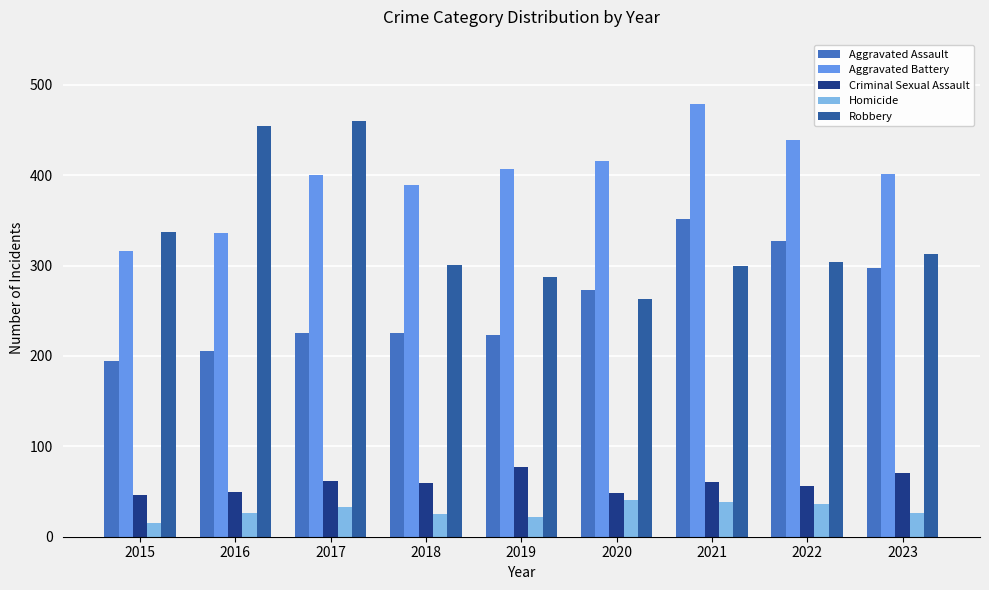

What is the value of the Aggravated Battery bar at the 1st from the left?

316